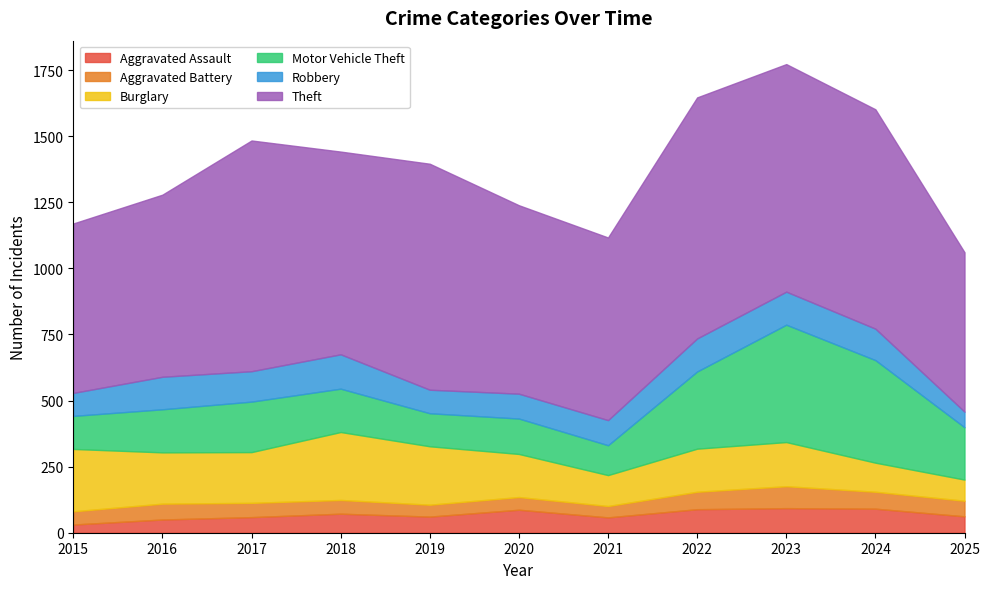

Where do Motor Vehicle Theft and Burglary first cross each other?

2021 and 2022